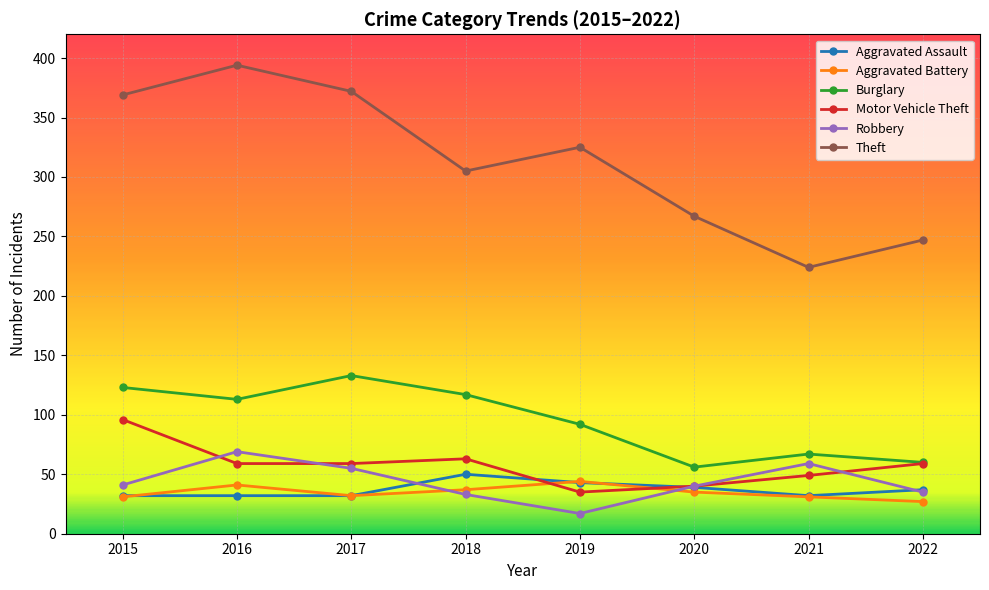

What is the sum of the Robbery values at 2017 and 2019?

72